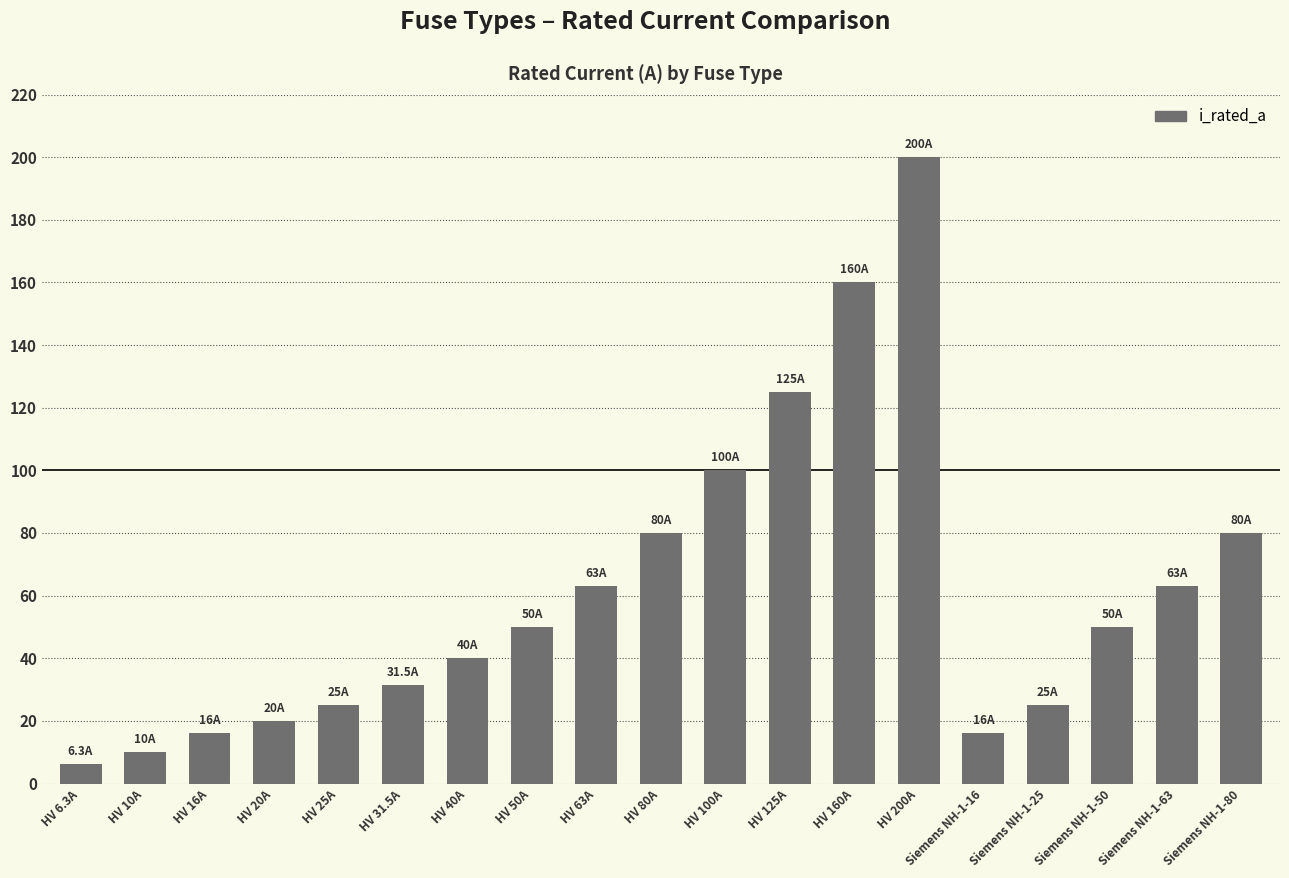

Are the bars horizontal?

No